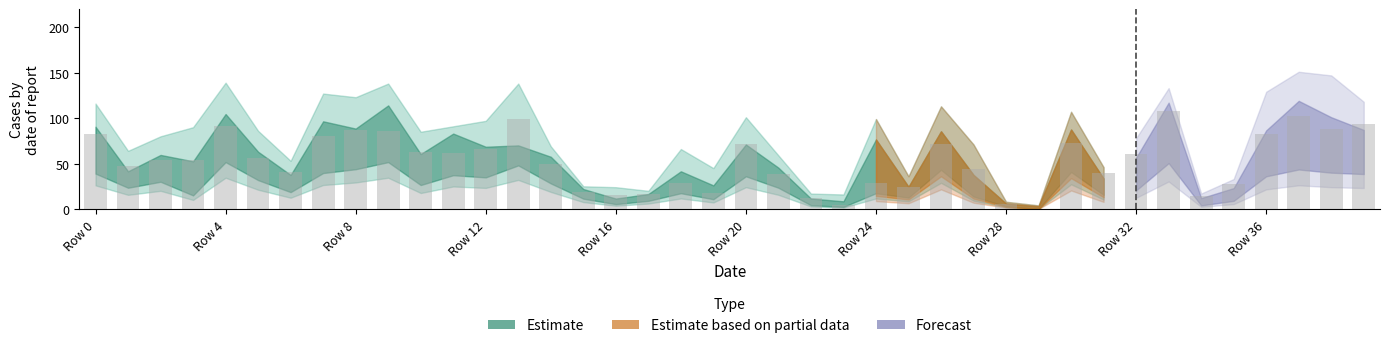

What is the maximum value shown in the chart?

108